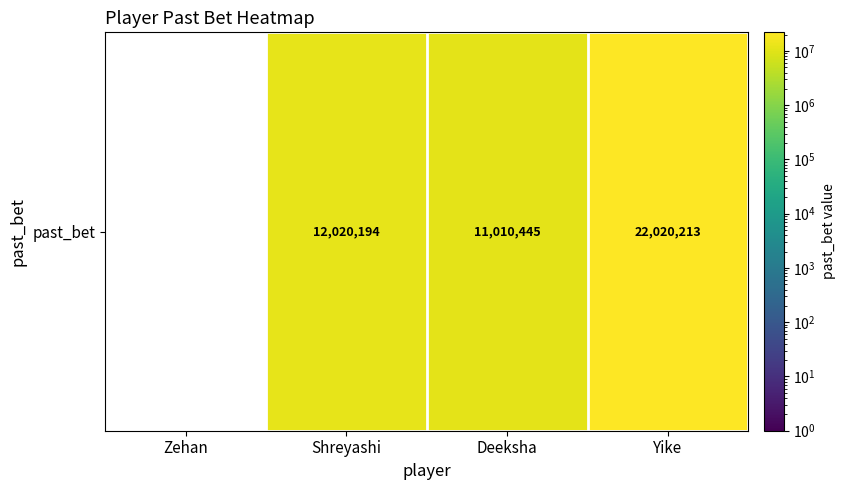

Rank the categories by value from highest to lowest.

Yike, Shreyashi, Deeksha, Zehan